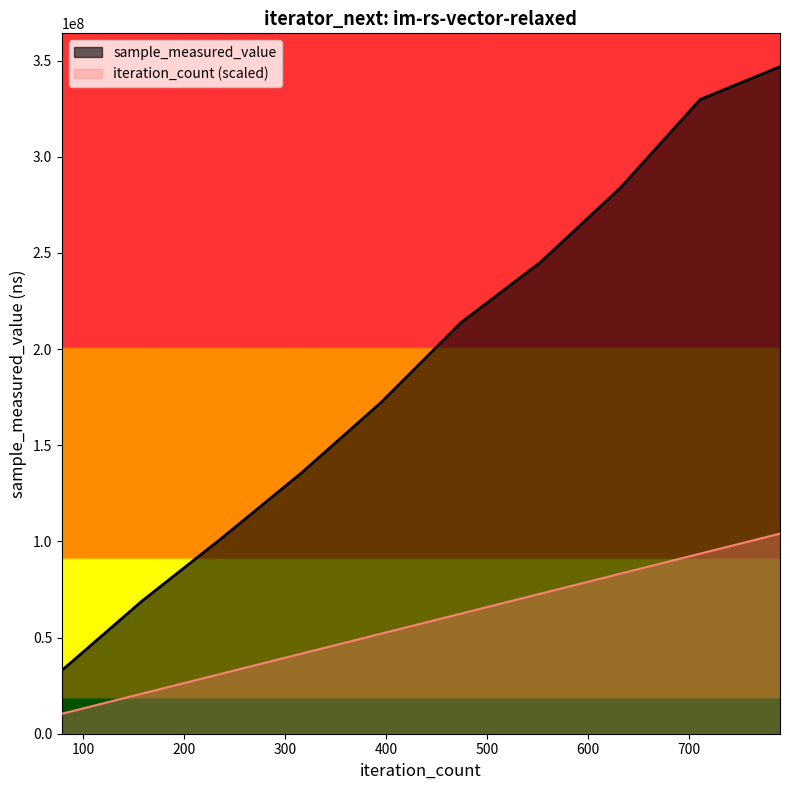

What is the value of the sample_measured_value point at the 7th from the left?

245202262.0